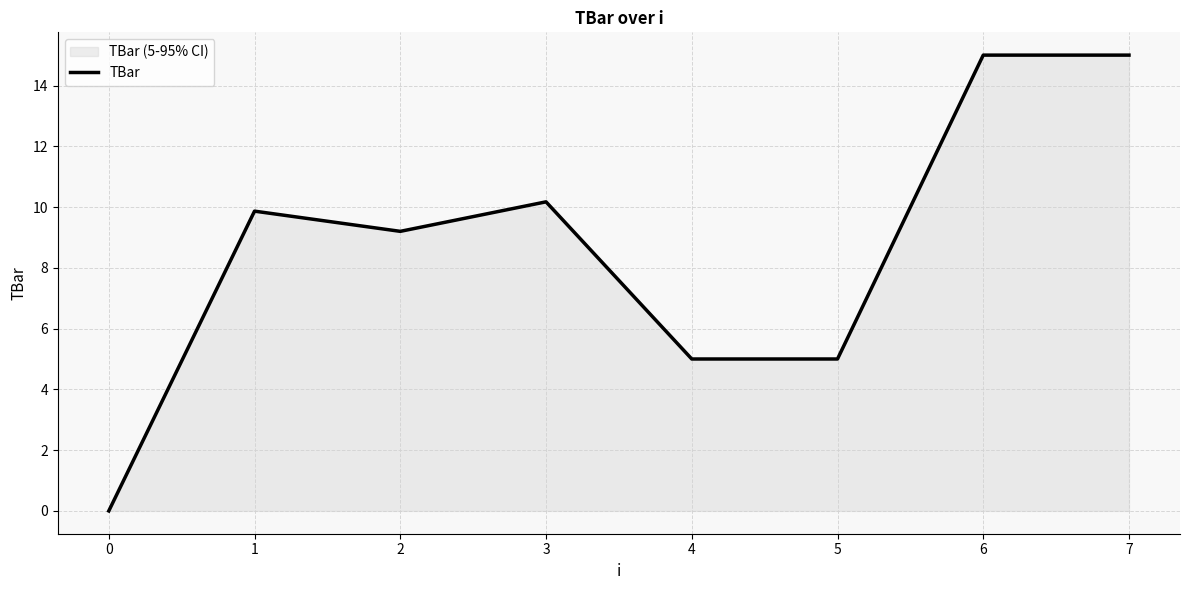

Where does the data first go above 9?

1